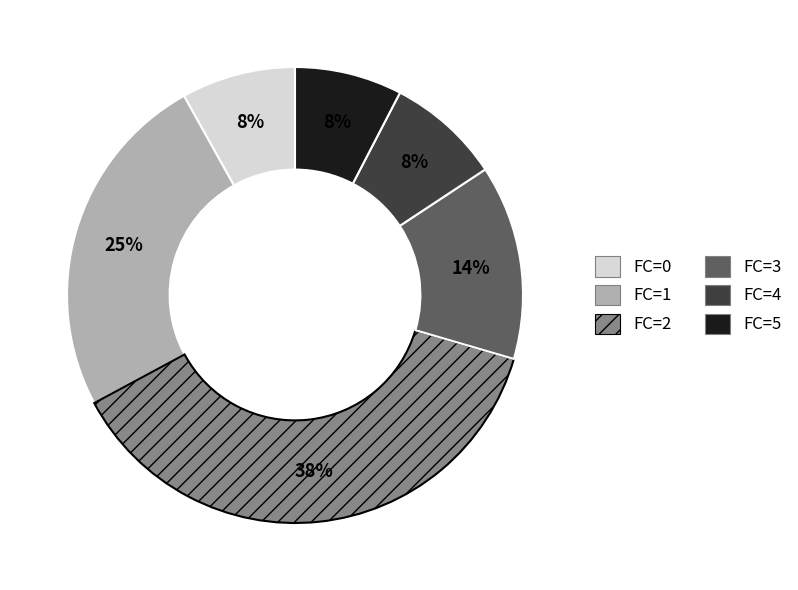

To the nearest percent, what is the combined percentage of FC=1 and FC=2?

62%